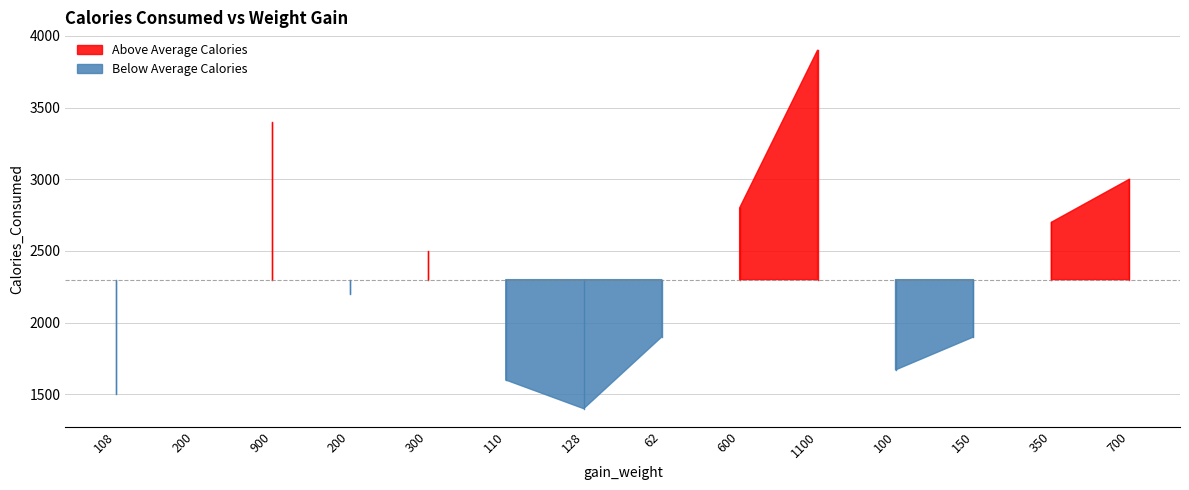

Rank the categories by value from lowest to highest.

128, 108, 110, 100, 62, 150, 200, 200, 300, 350, 600, 700, 900, 1100